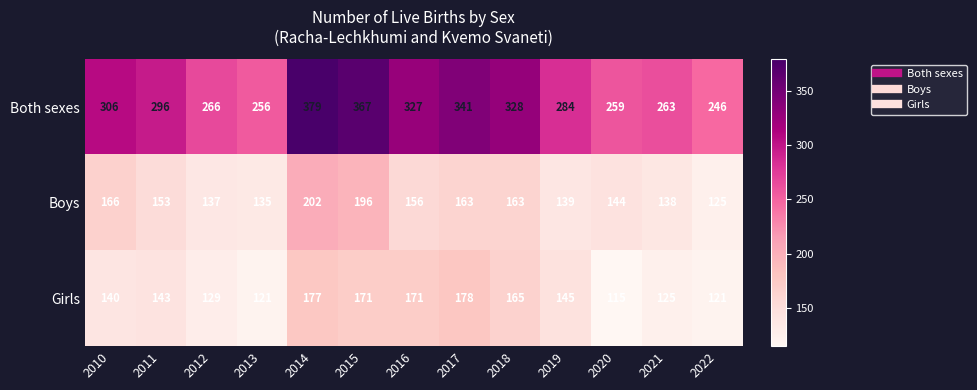

The value of Both sexes at 2010 is 126. True or false?

False